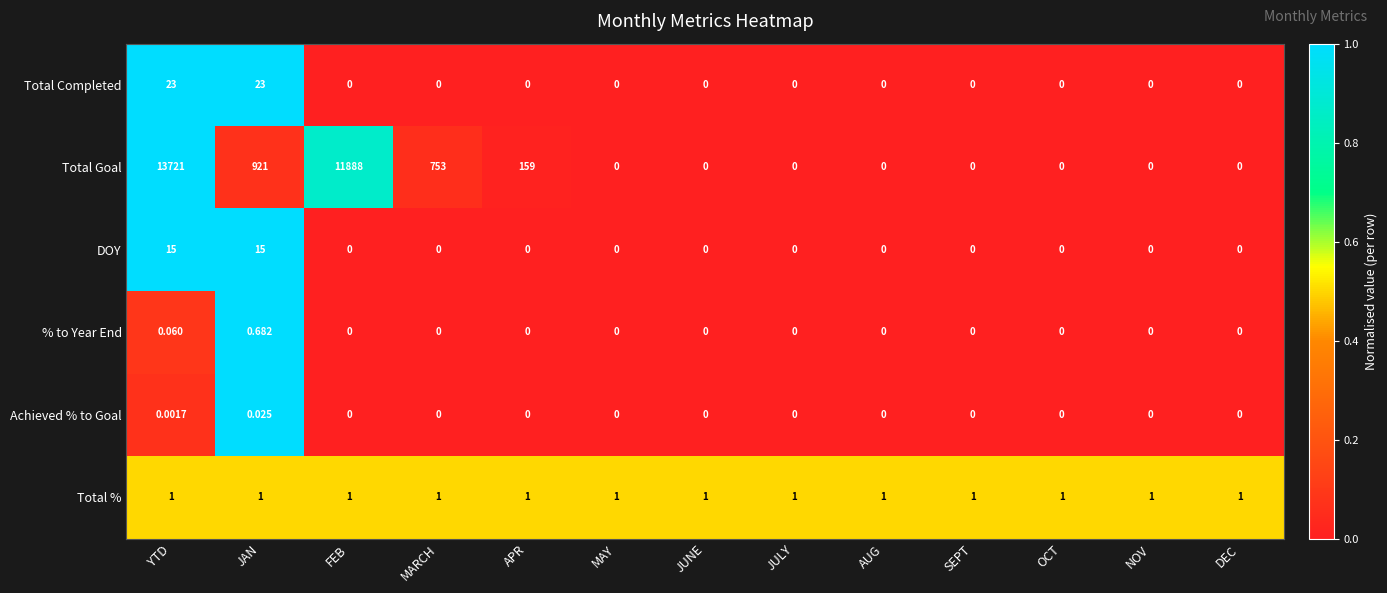

At which category is the sum across all series the highest?

YTD